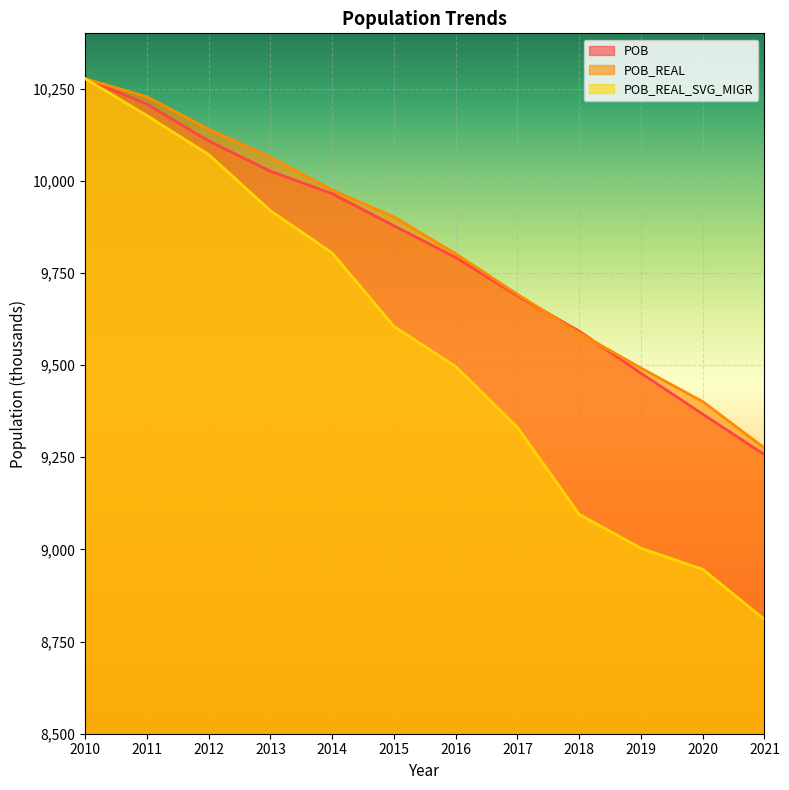

Which series has the widest spread of values?

POB_REAL_SVG_MIGR